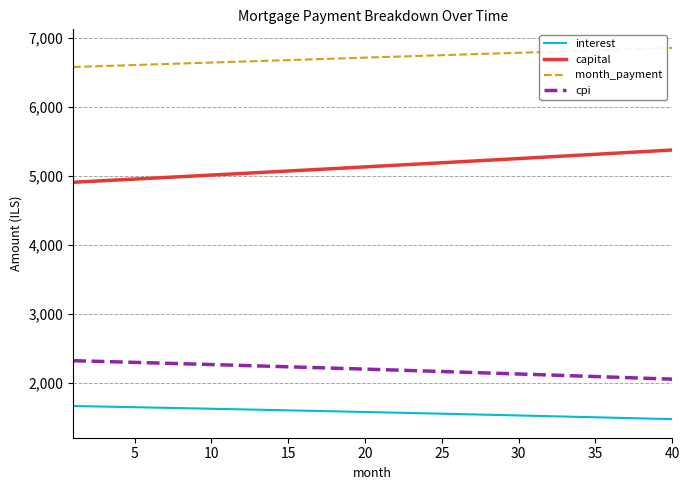

At how many categories does at least one series exceed 5167?

40